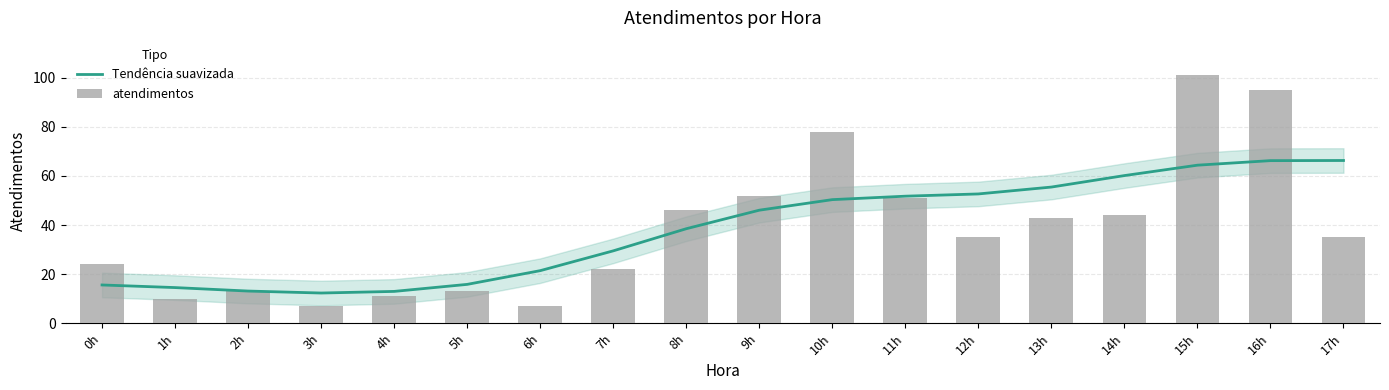

Rank the series by their maximum value, from lowest to highest.

Tendência suavizada, atendimentos